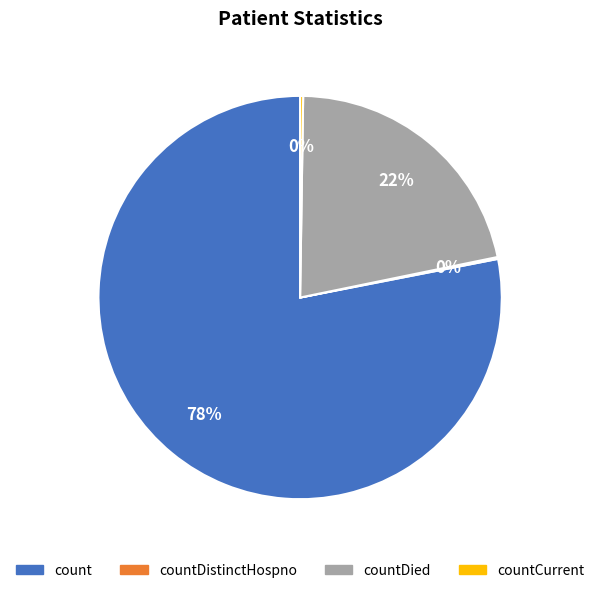

Is there a majority slice in this chart?

Yes